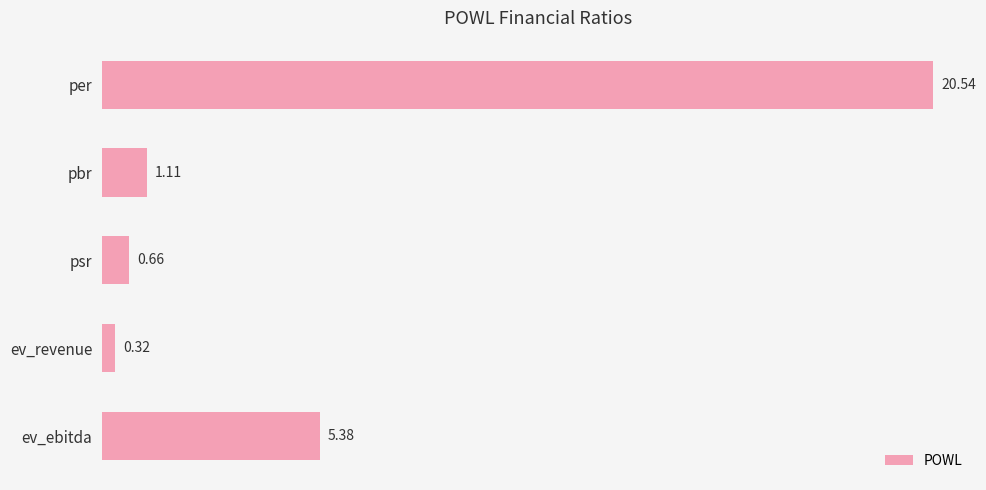

List the labels in order of value, smallest first.

ev_revenue, psr, pbr, ev_ebitda, per